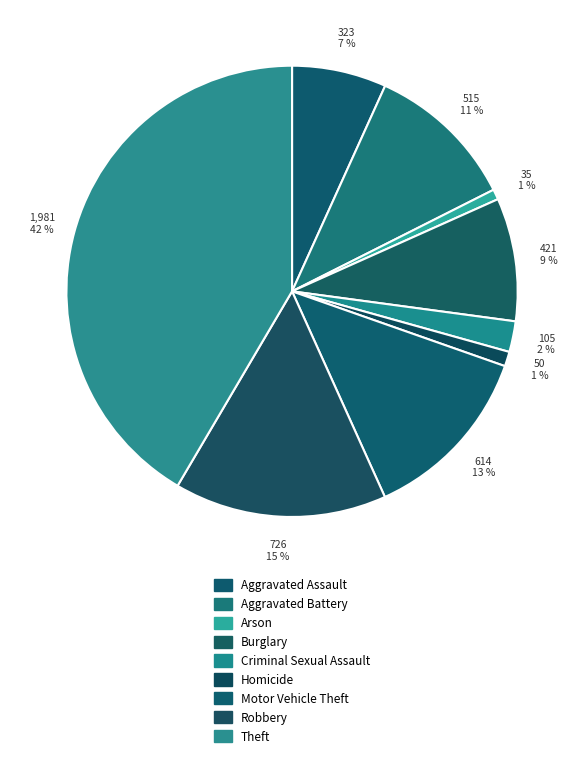

Does Homicide represent more than half of the total?

No